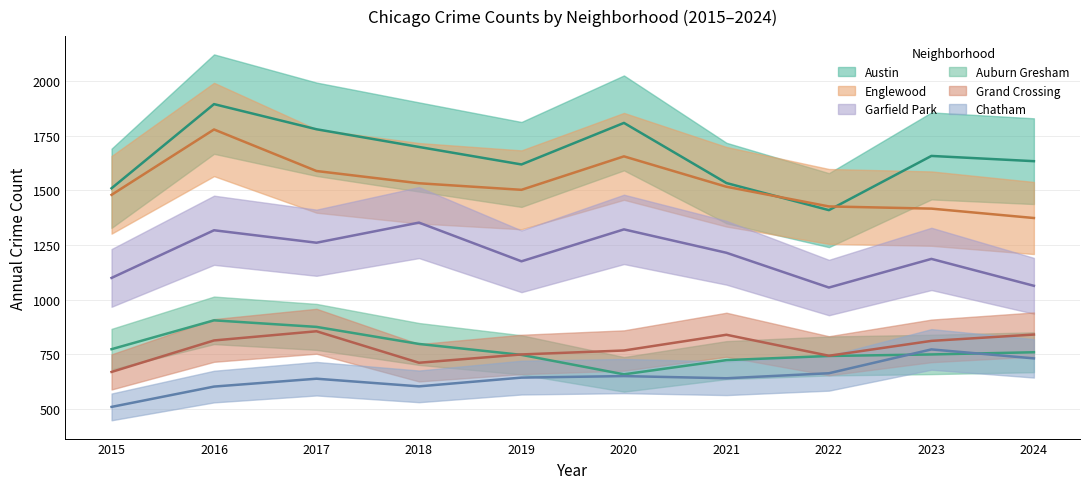

What is the sum of the Austin values at 2016 and 2019?

3514